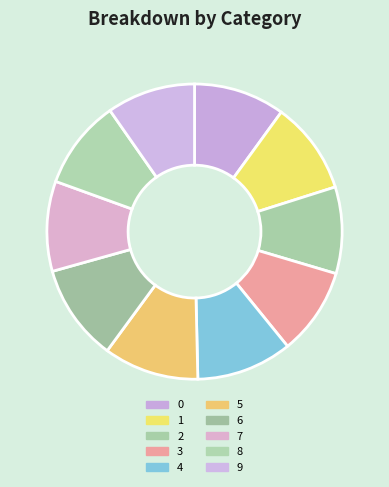

What percentage is the 8 slice, to the nearest percent?

10%